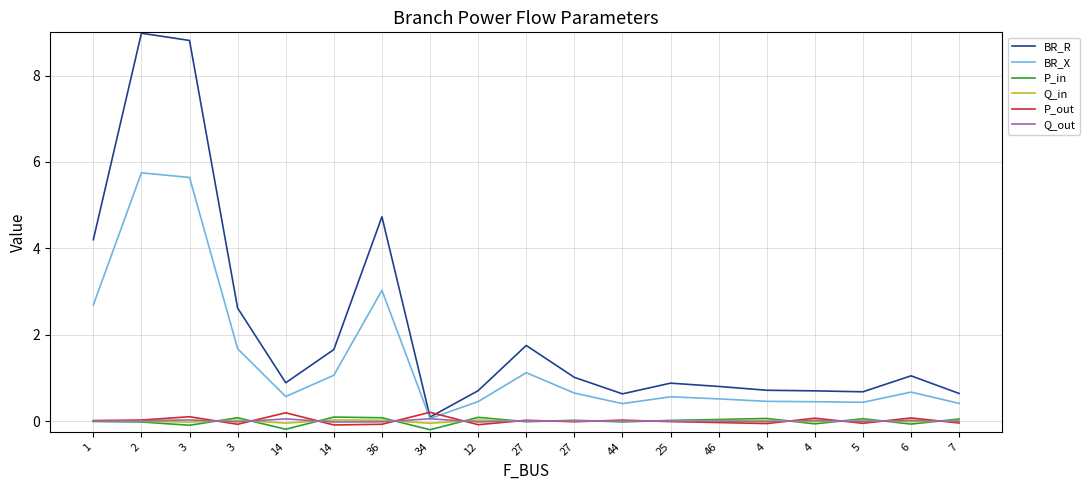

At which label does P_in first exceed 0?

3